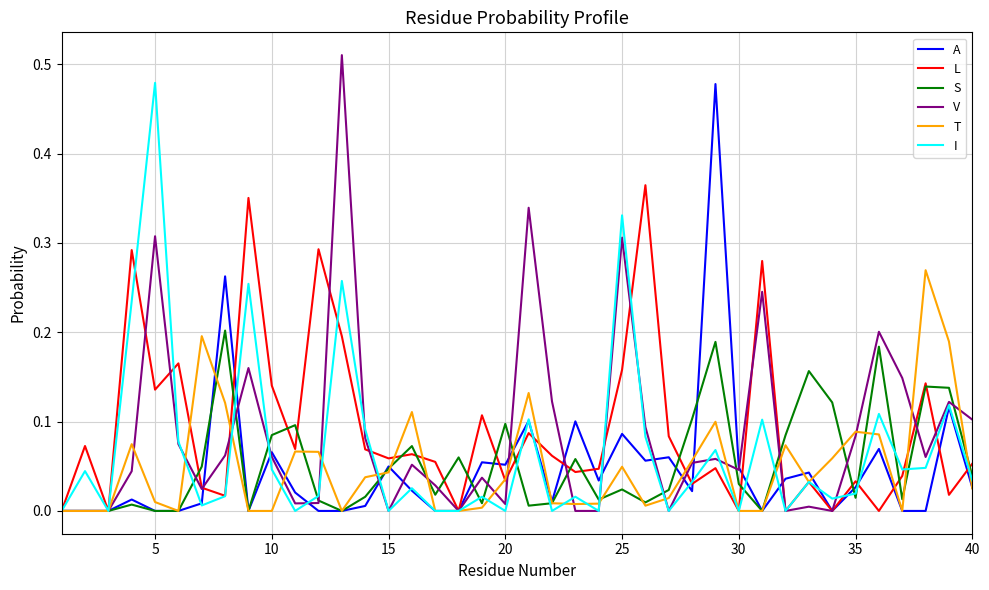

Which series has the largest range (max minus min)?

V